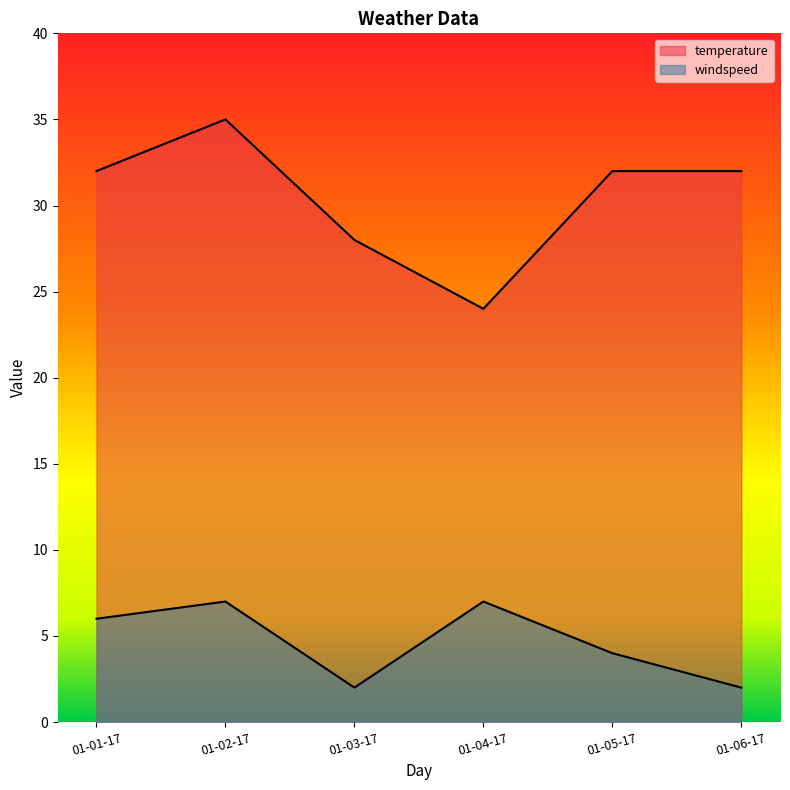

What is the difference between the maximum and minimum values in the windspeed series?

5